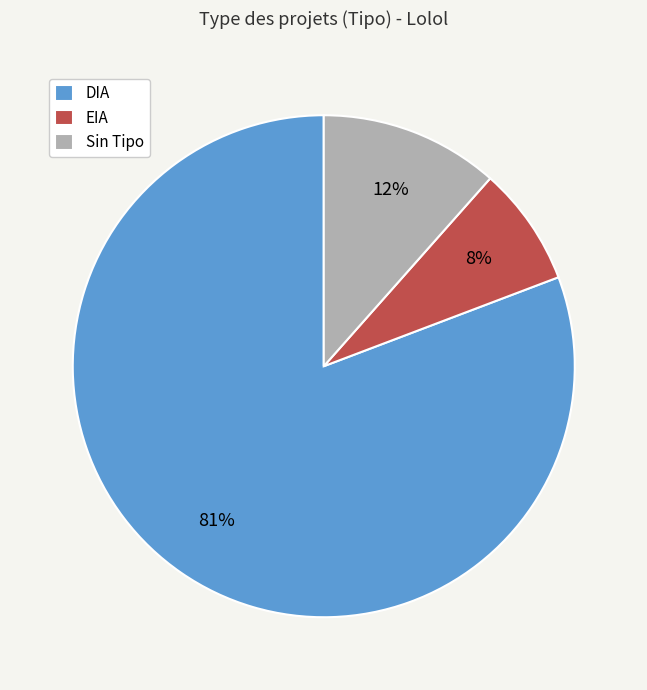

Which has a higher value, EIA or Sin Tipo?

Sin Tipo